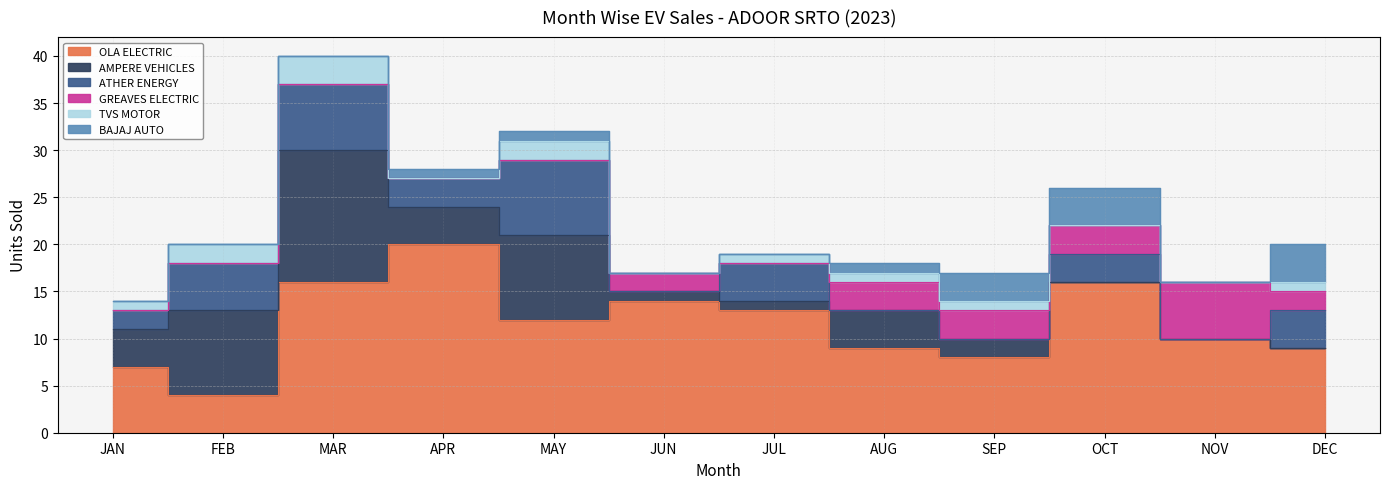

True or false: ATHER ENERGY and TVS MOTOR intersect in this chart.

True